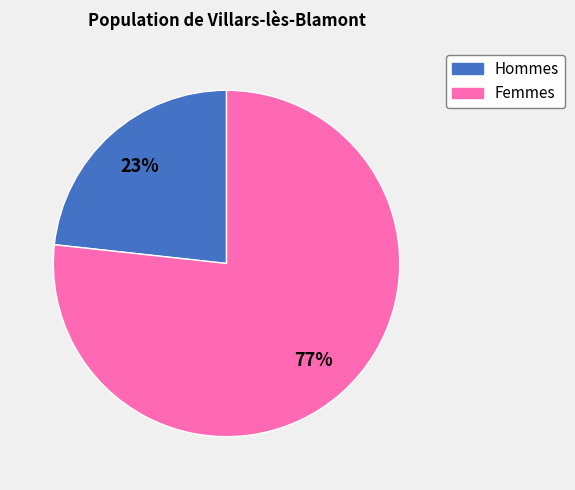

To the nearest percent, what is the average slice percentage?

50%